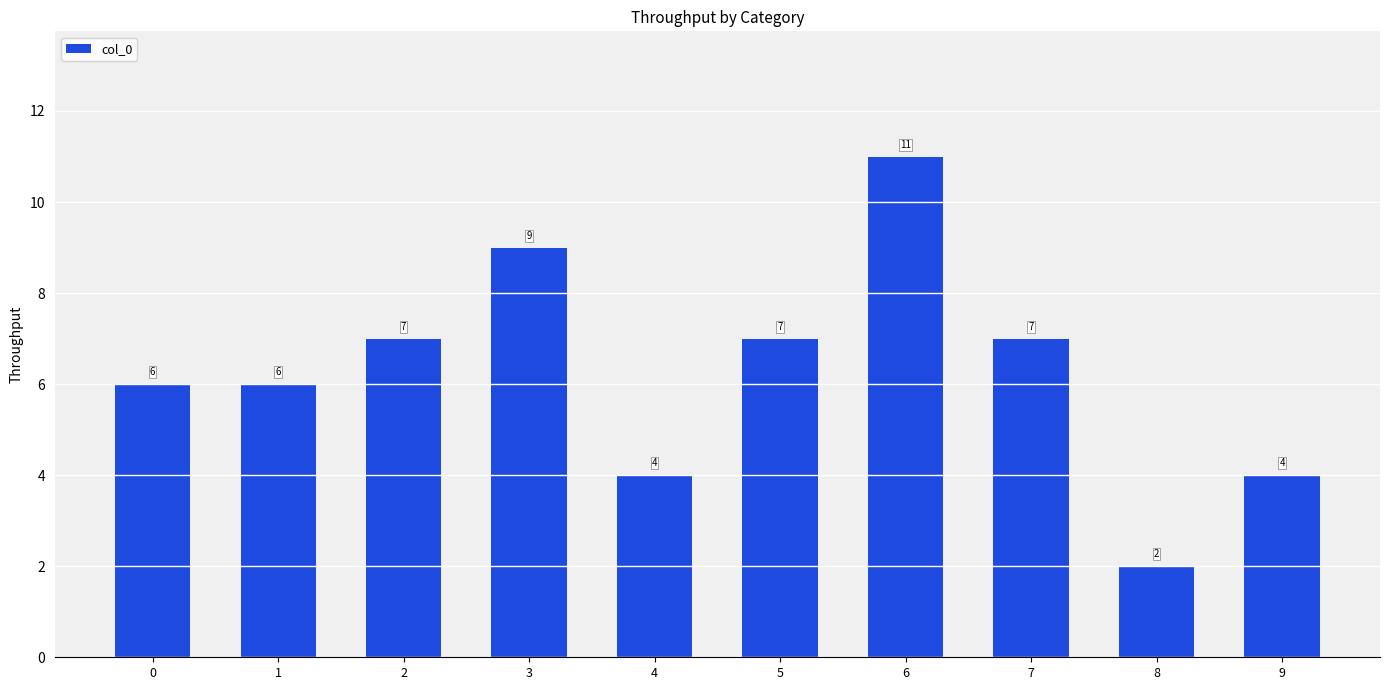

What is the average value?

6